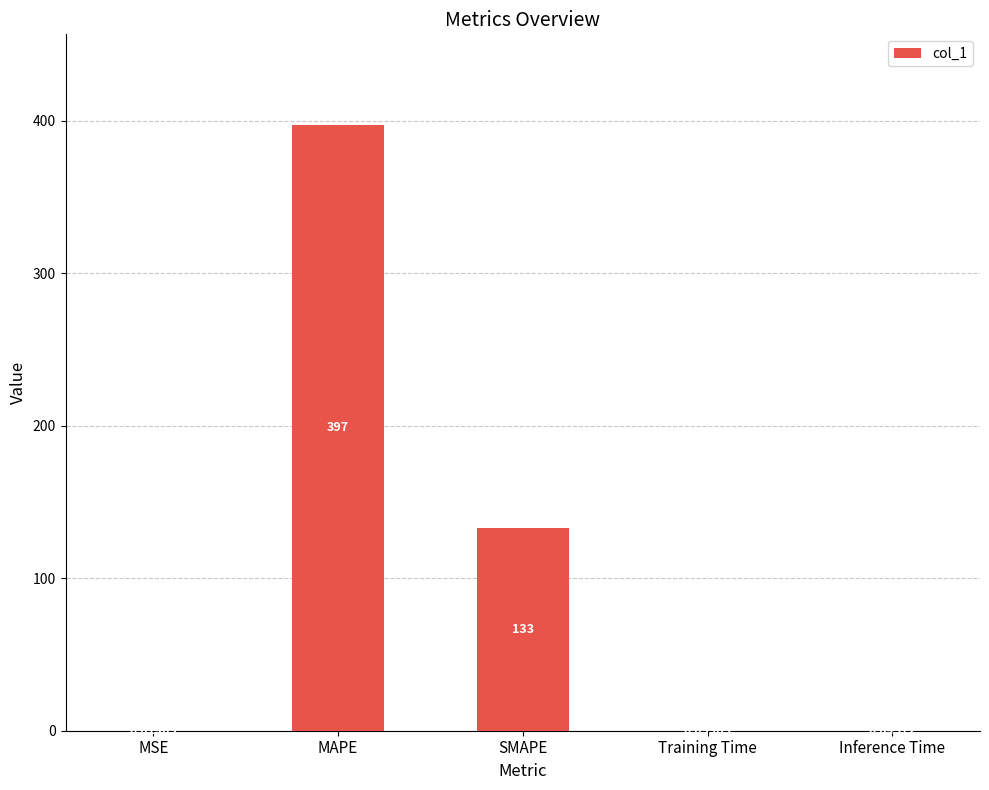

Where is the data nearest to the value 198?

SMAPE